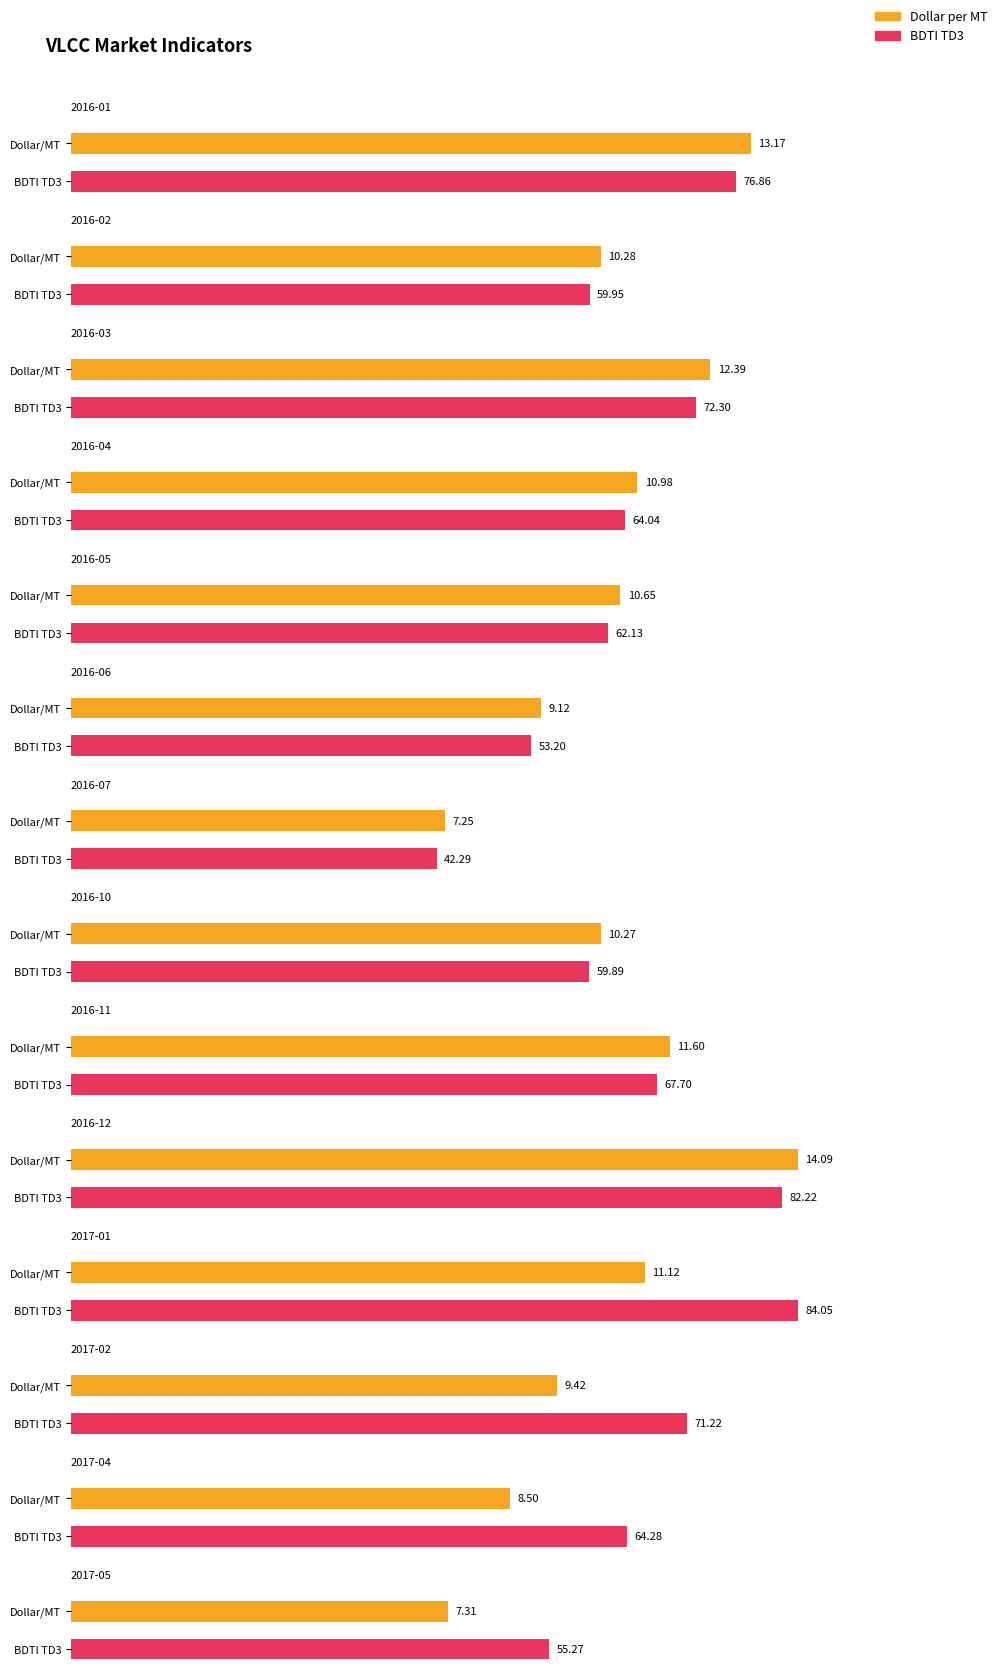

How many values in the BDTI TD3 series exceed 64?

8